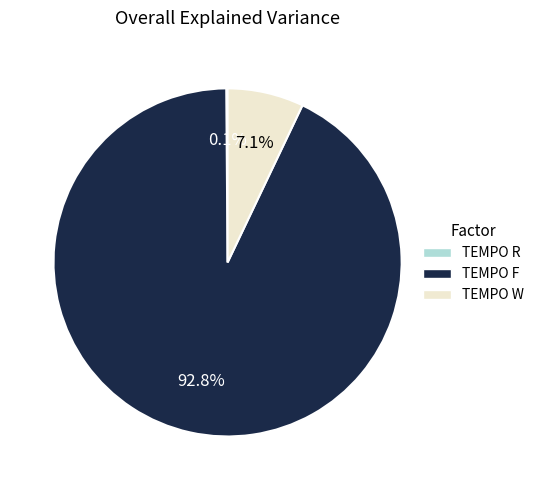

What portion of the pie excludes TEMPO F?

7.2%